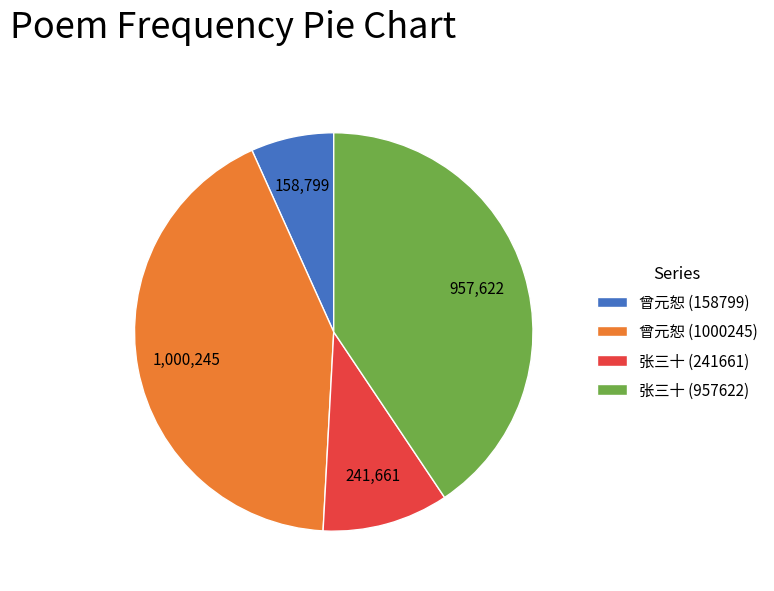

Is there a majority slice in this chart?

No